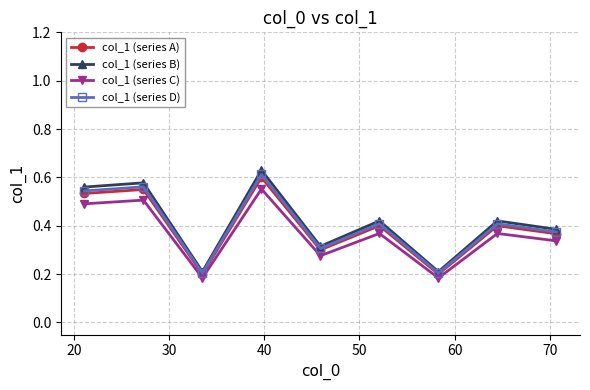

At how many categories does at least one series exceed 0?

9